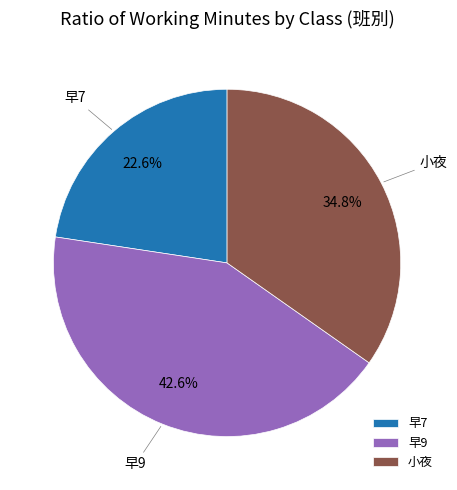

Does 早9 account for over 50% of the chart?

No